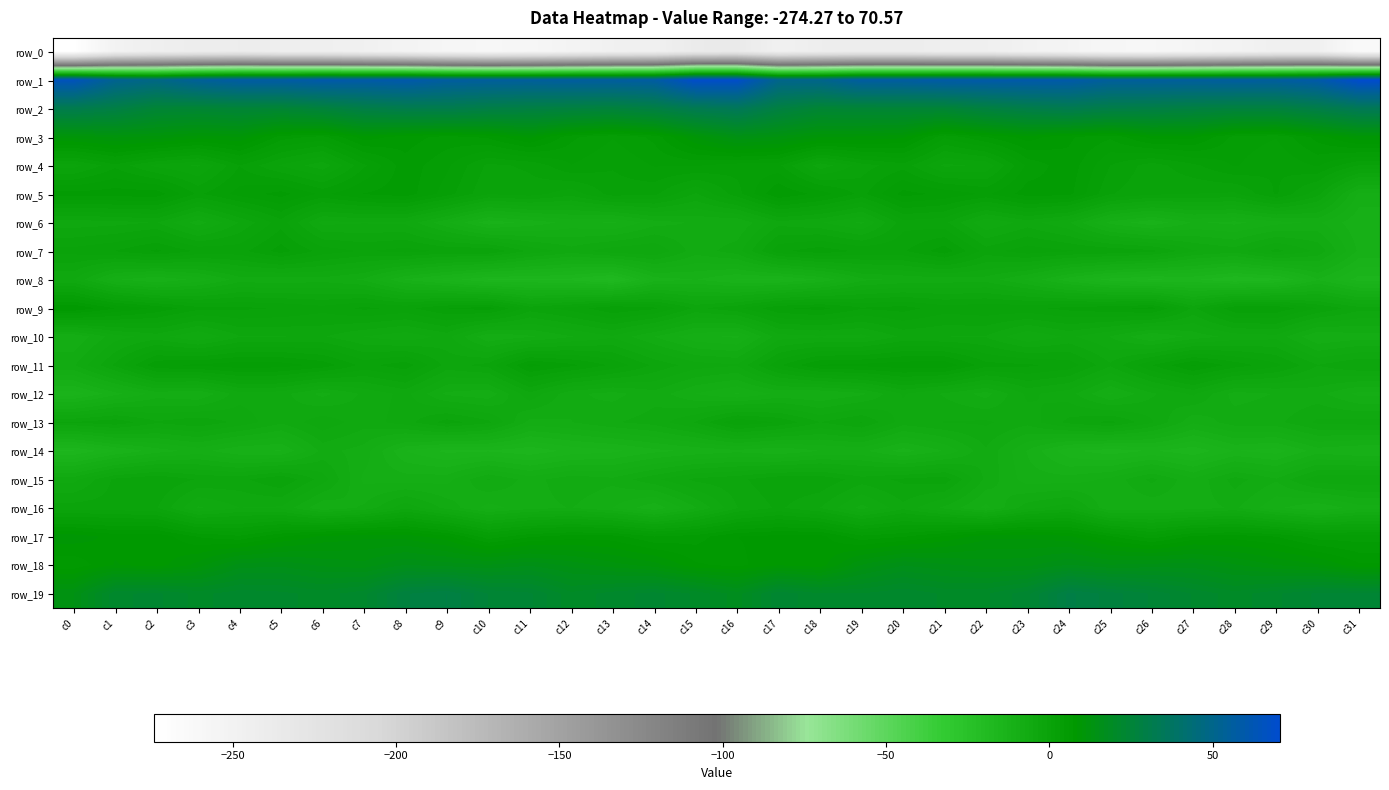

At which label does row_4 first exceed 1?

c1